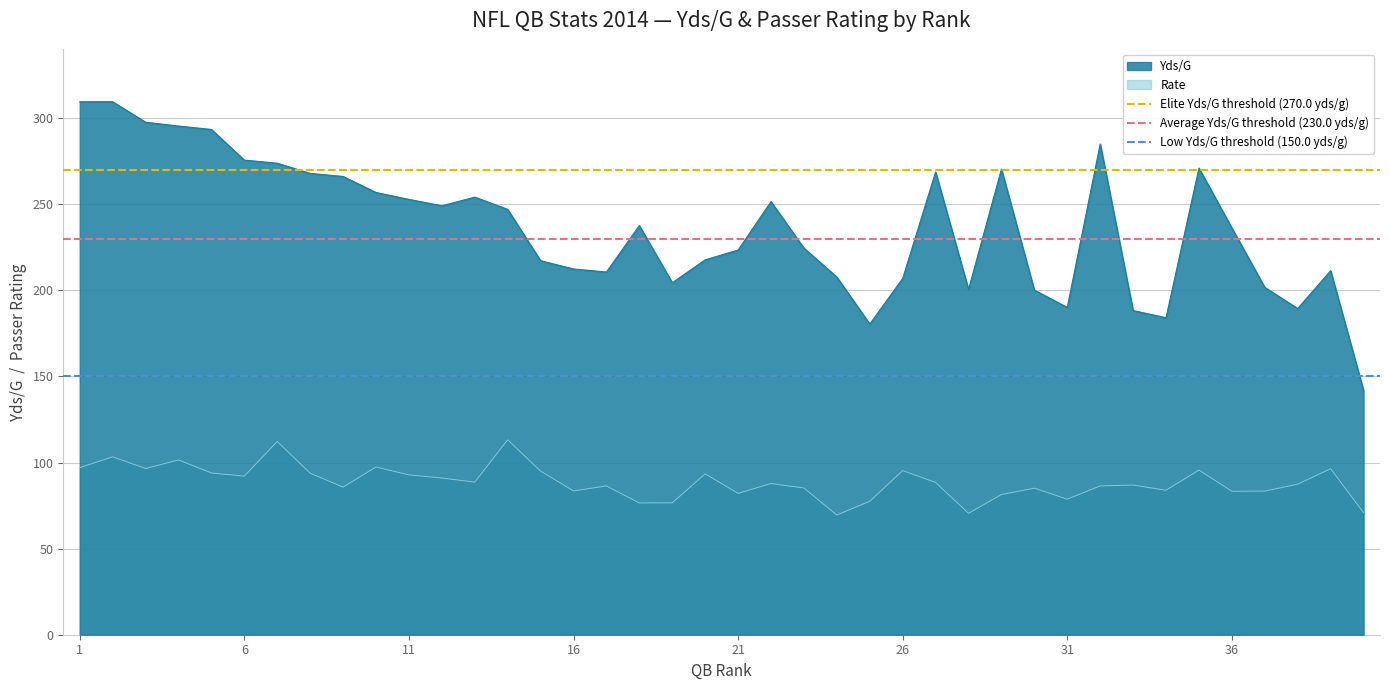

The value of Rate at 36 is 83.3. True or false?

True